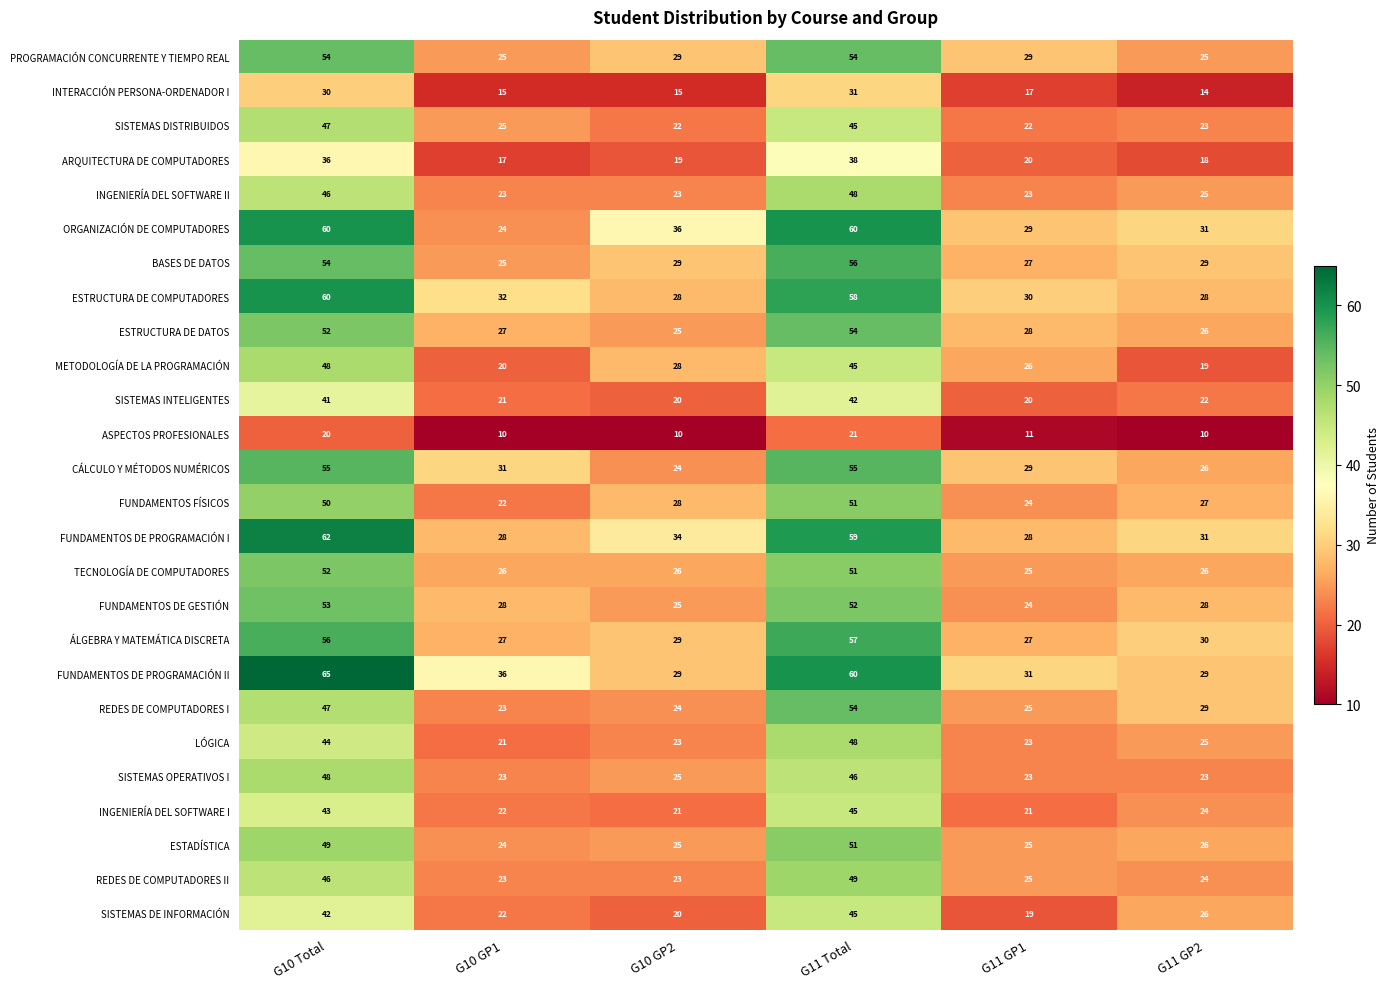

What is the average value of the METODOLOGÍA DE LA PROGRAMACIÓN series?

31